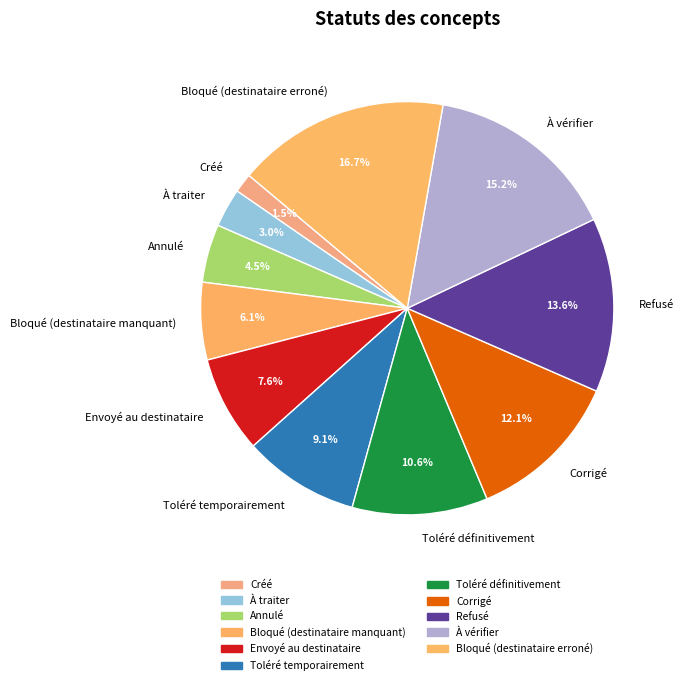

Which category has the smallest portion of the pie?

Créé